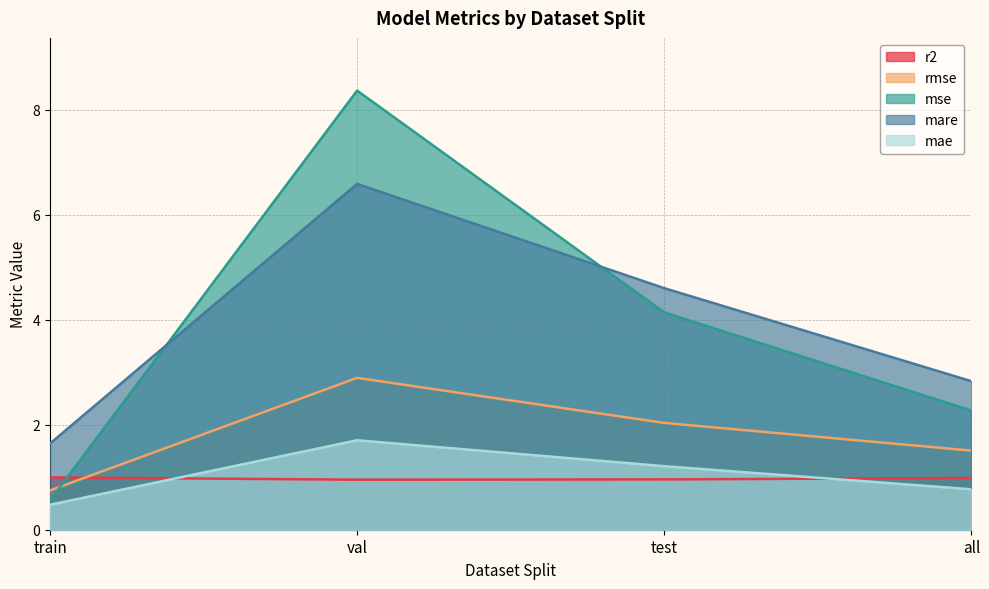

Reading right to left, transcribe all the data shown in this chart.

r2: 1.0	1.0	1.0	1.0
rmse: 1.5	2.0	2.9	0.7
mse: 2.3	4.1	8.4	0.6
mare: 2.8	4.6	6.6	1.6
mae: 0.8	1.2	1.7	0.5